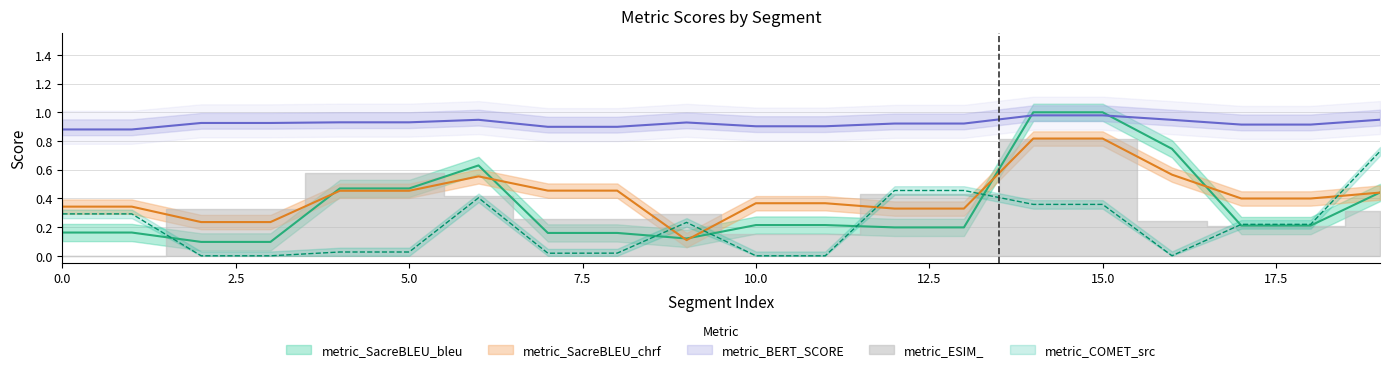

What is the difference between the maximum and minimum values in the metric_SacreBLEU_chrf series?

0.7